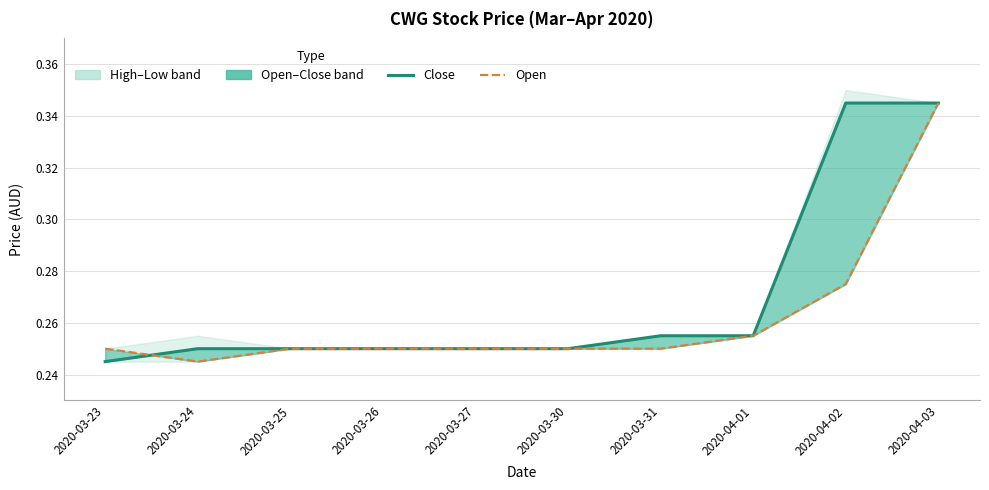

Rank the series at 2020-03-31 from highest to lowest value.

close, open